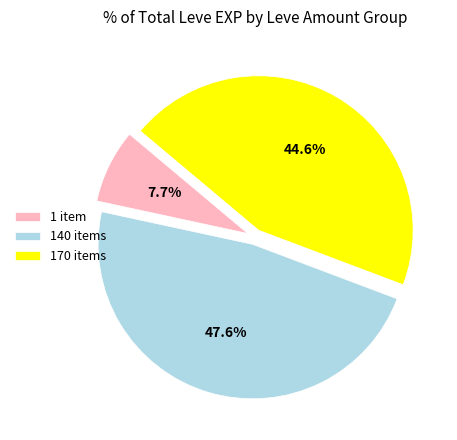

Combined, what portion of the pie is 140 items and 1 item?

55.4%